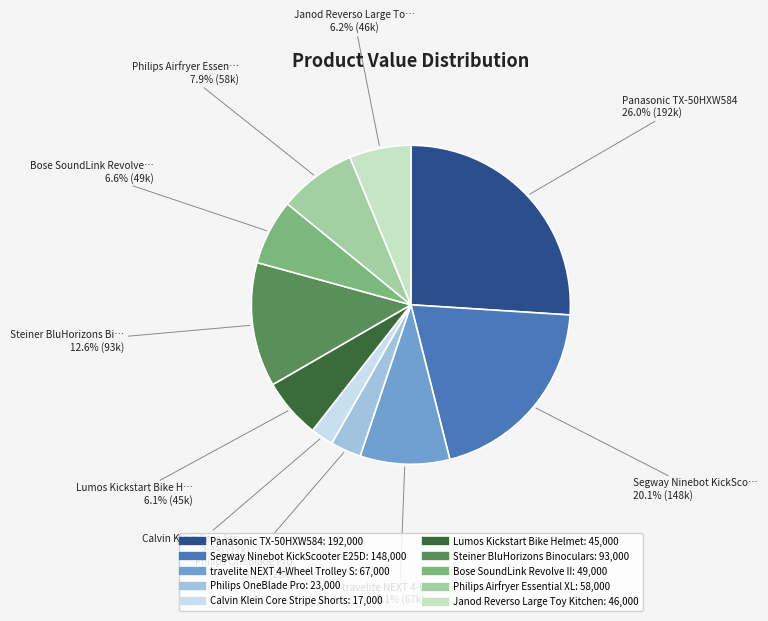

What is the ratio of the value at Panasonic TX-50HXW584 to the value at Calvin Klein Core Stripe Shorts?

11.3